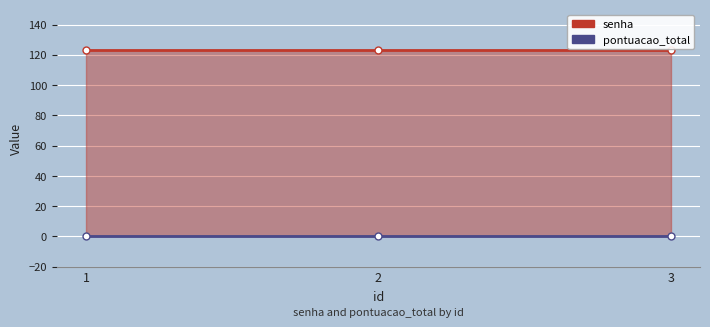

Reading left to right, transcribe all the data shown in this chart.

senha: 1=123	2=123	3=123
pontuacao_total: 1=0	2=0	3=0